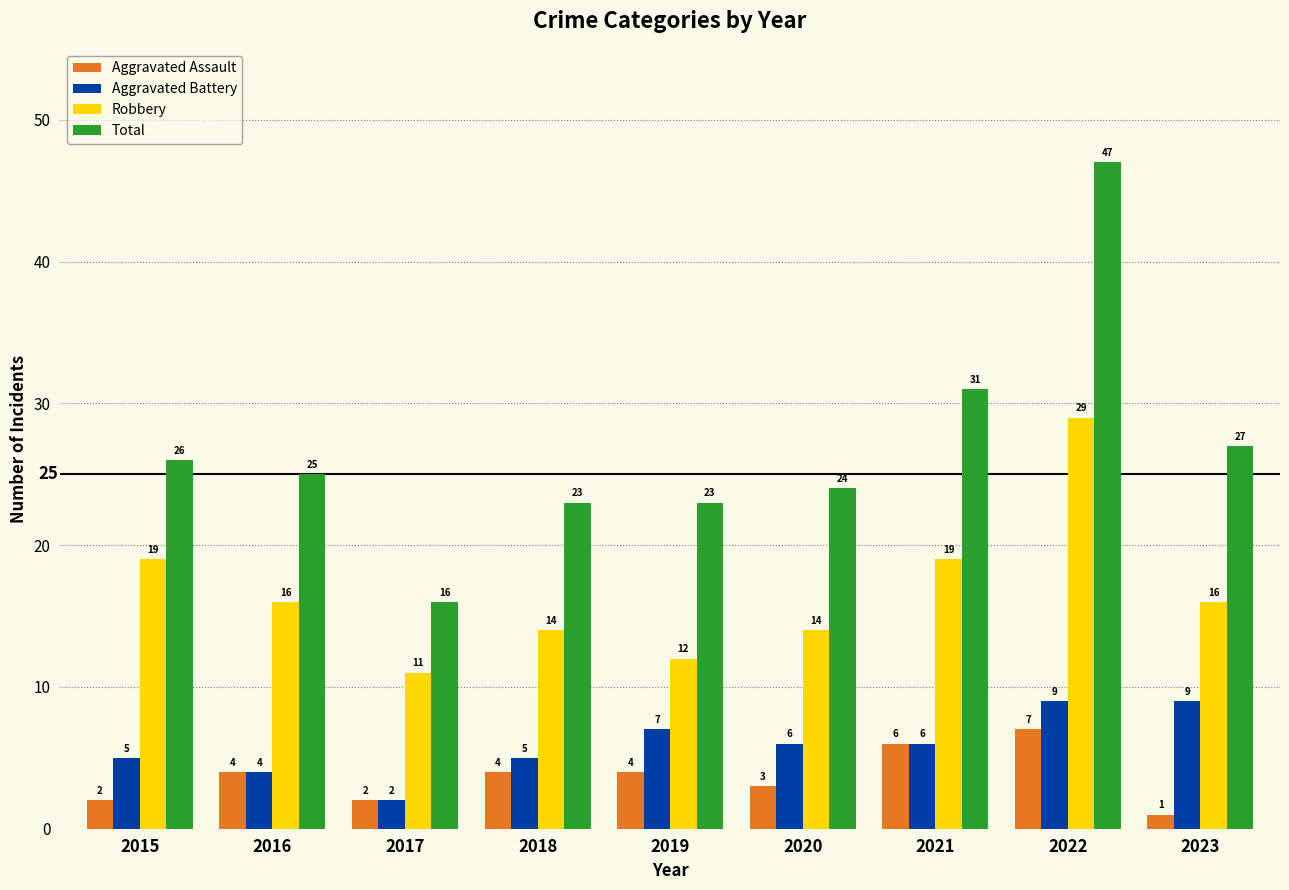

What is the sum of all Aggravated Assault values?

33